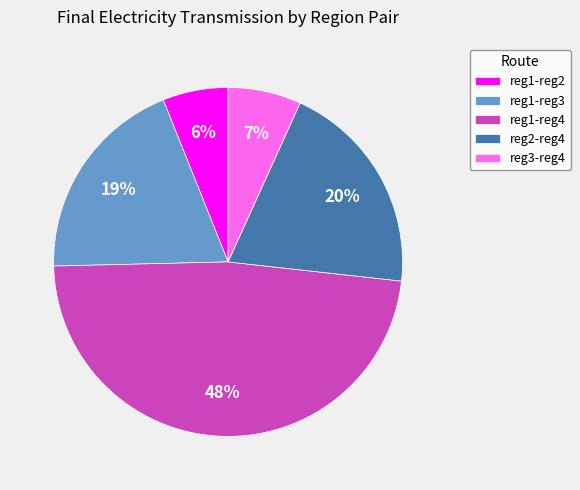

Which category has the smallest portion of the pie?

reg1-reg2